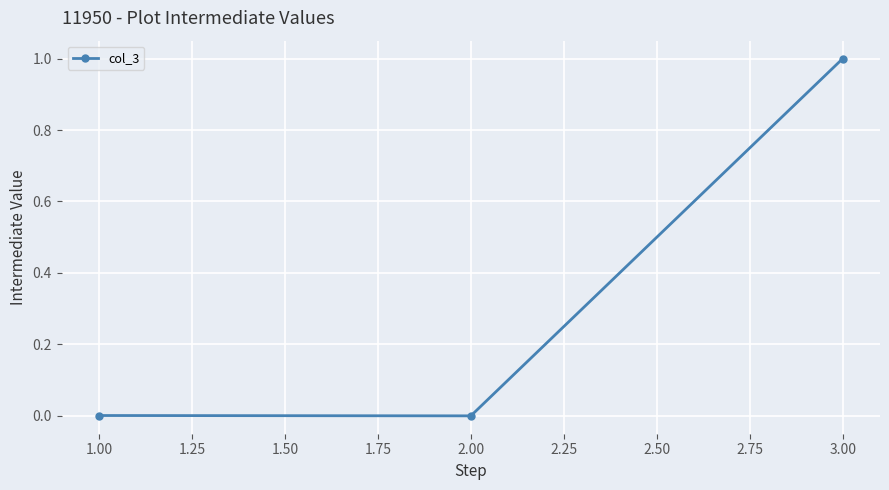

Does the chart display data point markers on the line(s)?

Yes